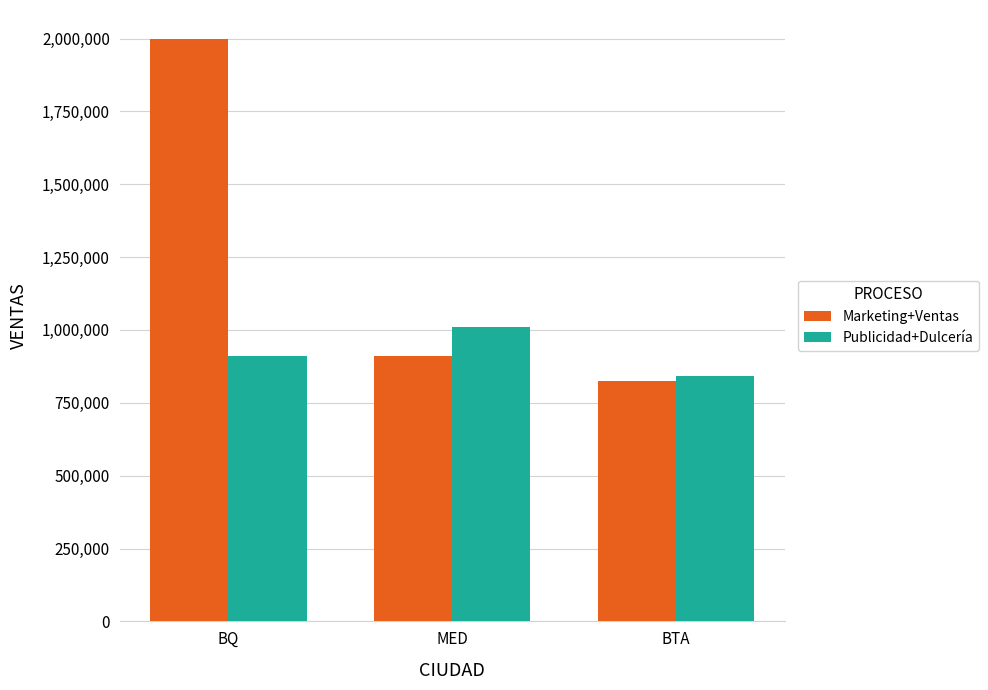

True or false: Publicidad+Dulcería has a value of 842748 at BTA.

True